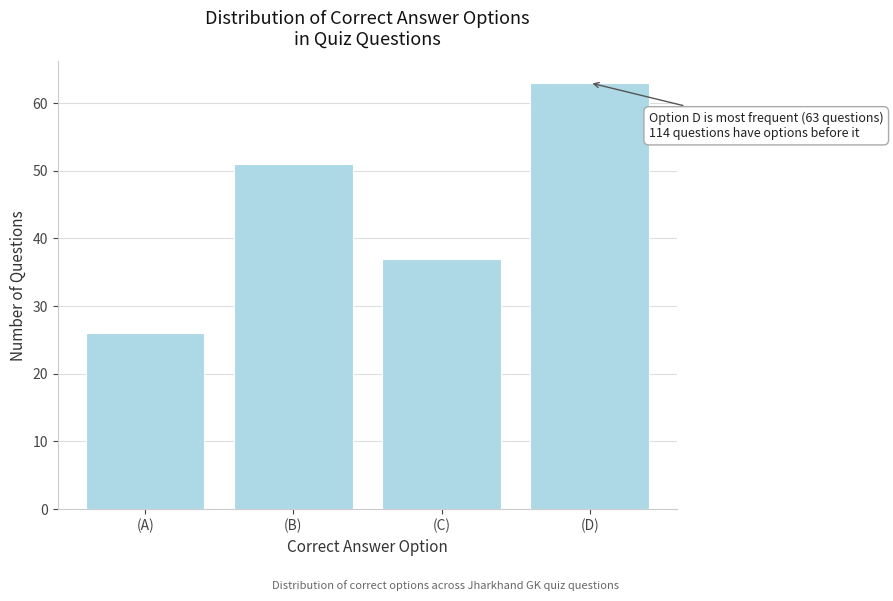

Reading left to right, list all the values displayed in this chart.

(A)=26	(B)=51	(C)=37	(D)=63